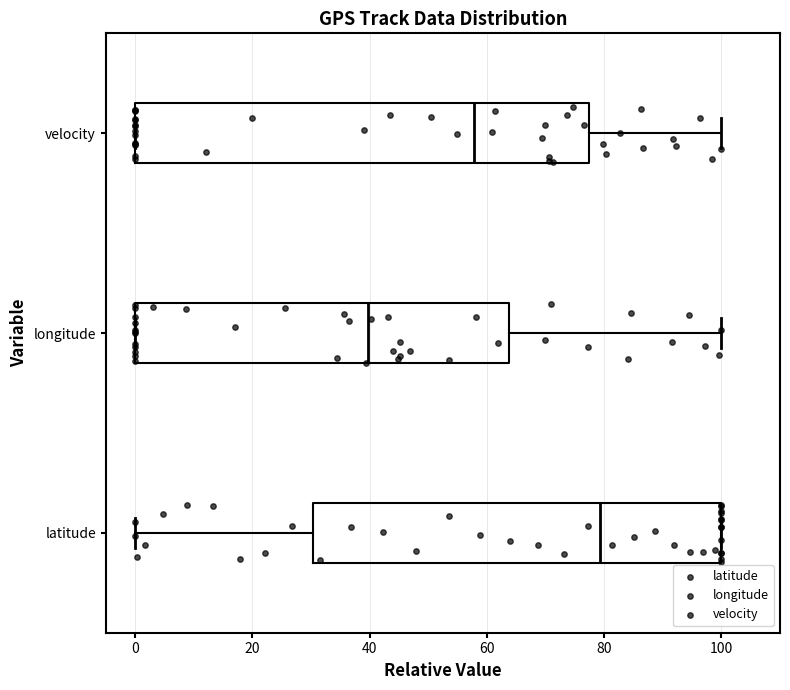

Reading bottom to top, read every box against the x-axis: the position of its median line, the range the box covers, and the ends of its whiskers. The values are not printed on the chart, so give them approximately, as read against the axis.

latitude: median 80, box 30 to 100, whiskers 0 to 100
longitude: median 40, box 0 to 64, whiskers 0 to 100
velocity: median 58, box 0 to 78, whiskers 0 to 100